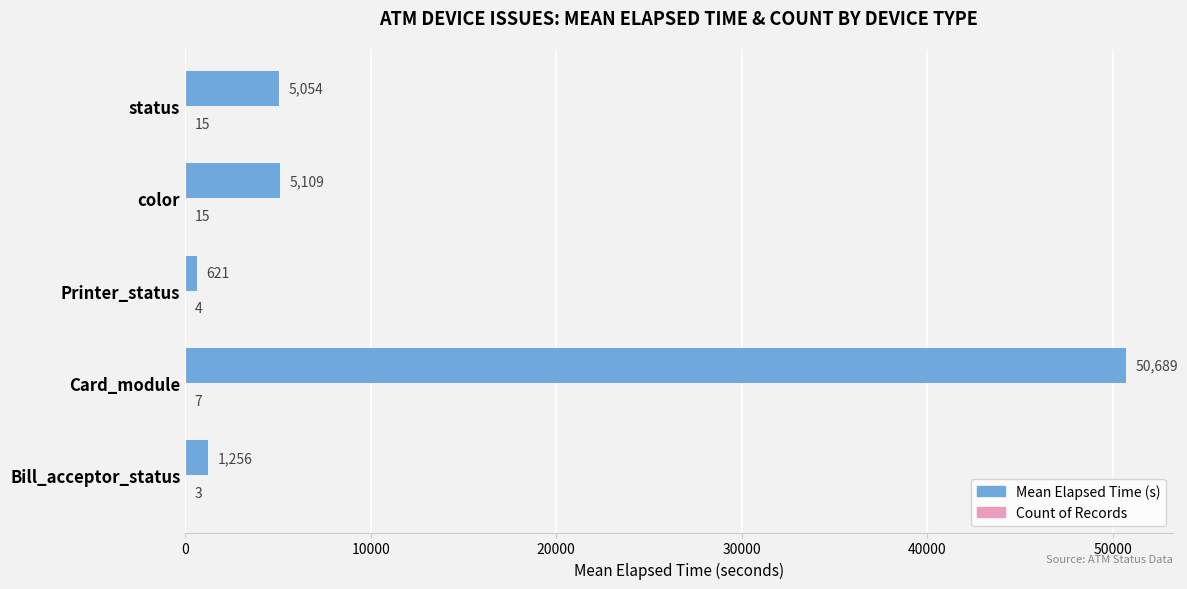

What is the total value across all series at Card_module?

50696